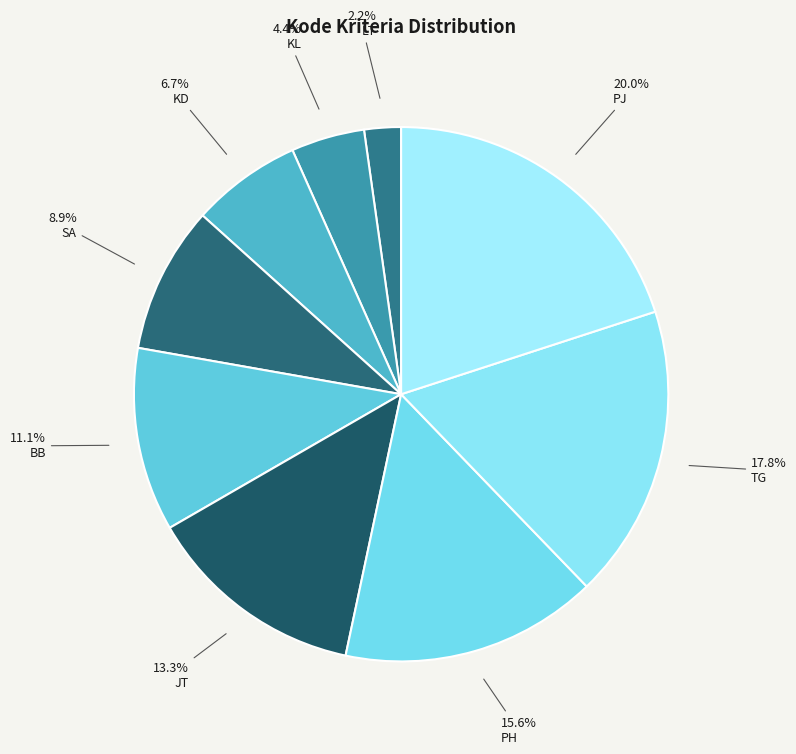

How many segments does this pie chart have?

9